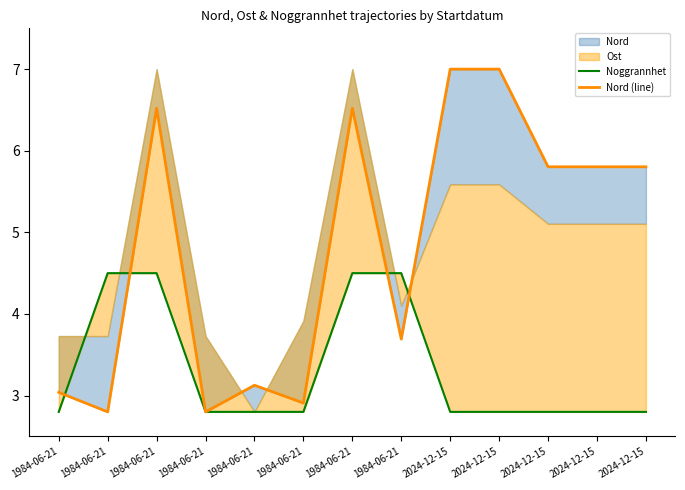

Which has a higher value, 1984-06-21 or 1984-06-21?

1984-06-21